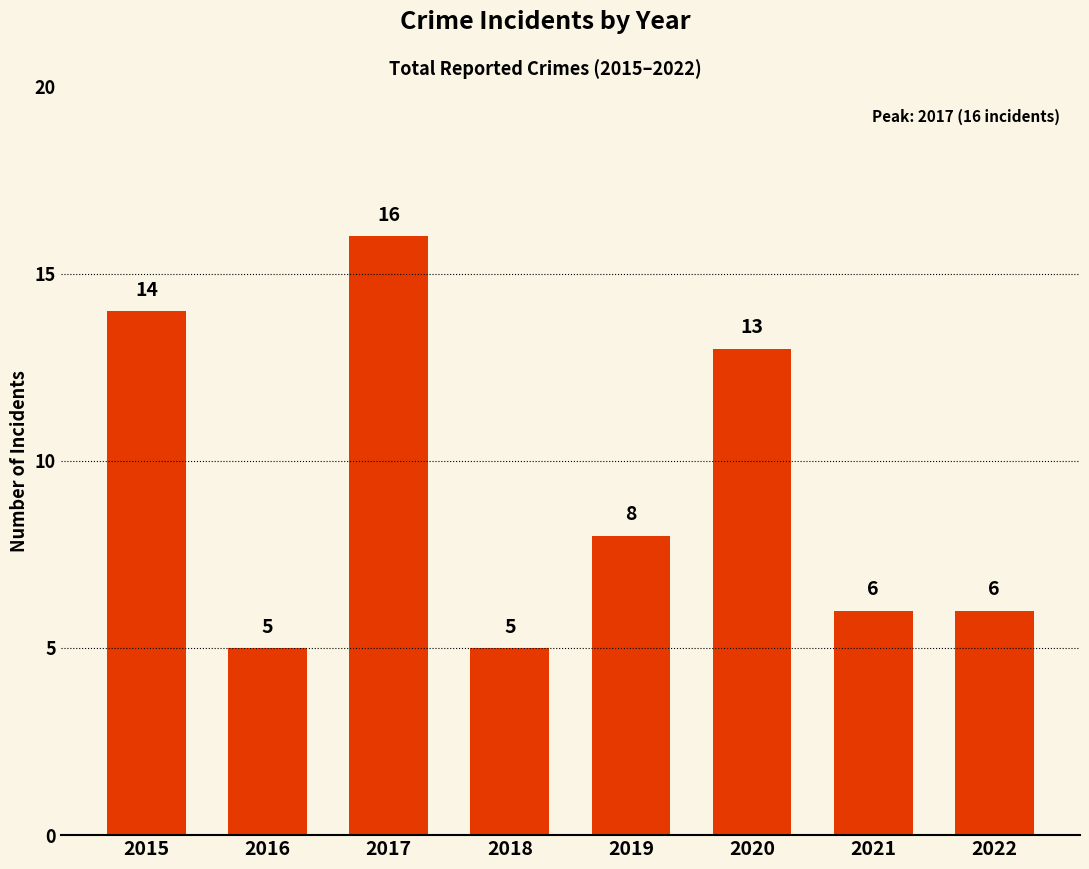

The chart shows a value of 6 at 2021. True or false?

True